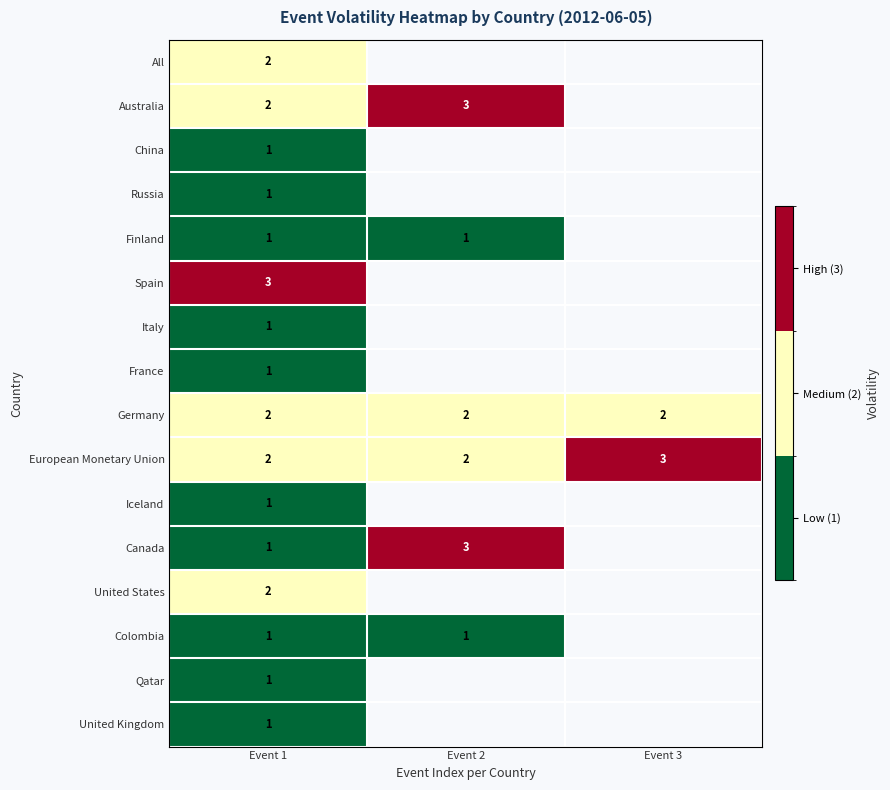

Is it true that China equals 1 at Event 1?

True